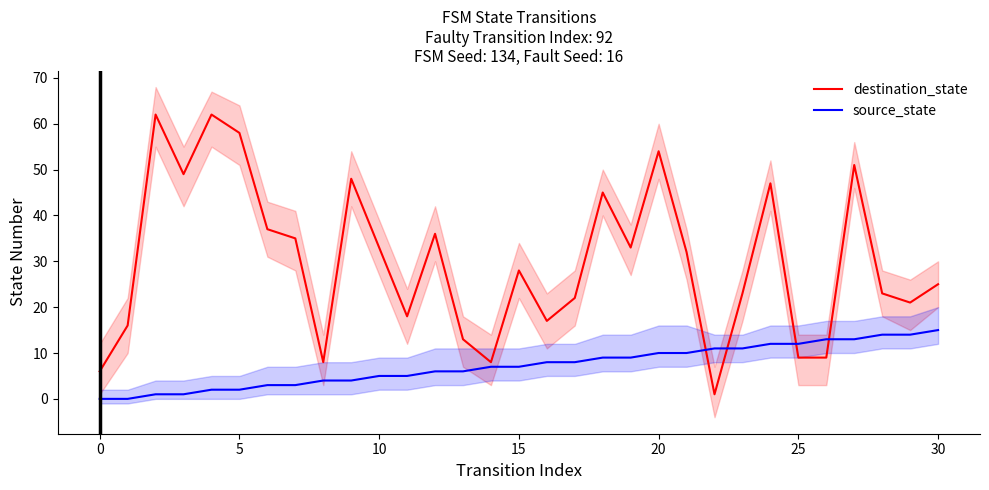

True or false: destination_state and source_state intersect in this chart.

True